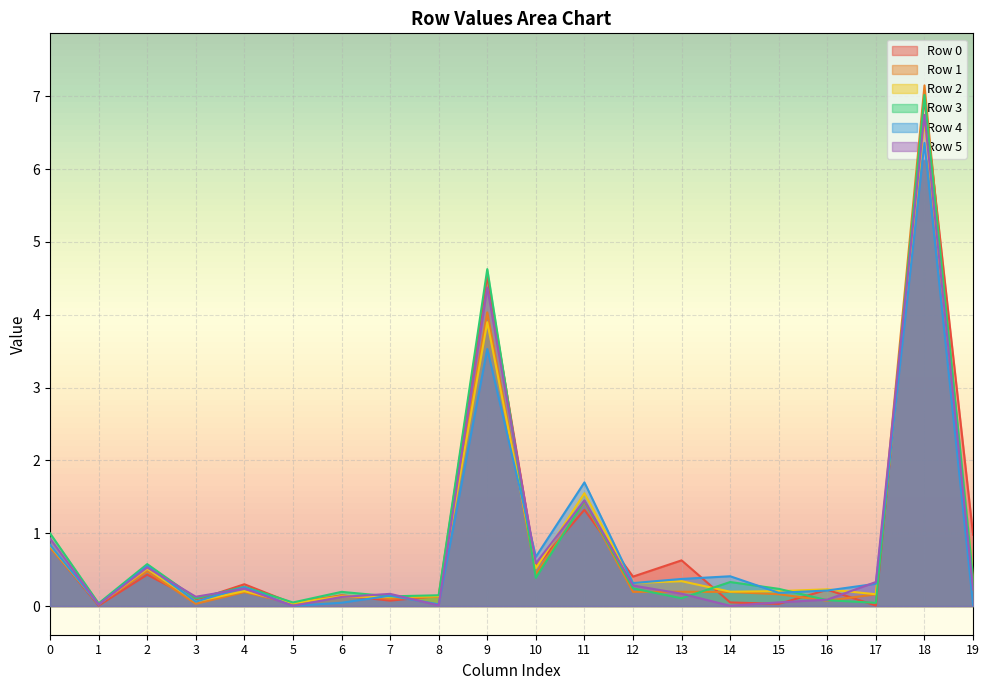

At which label does Row 3 reach its minimum?

1